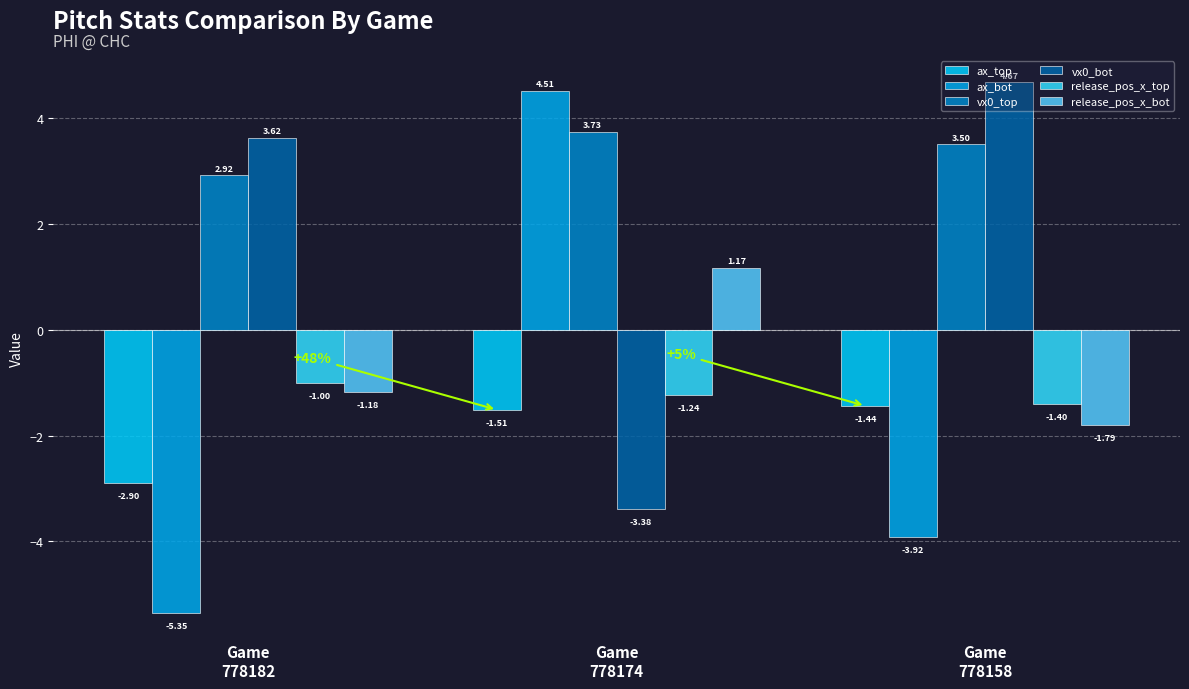

Which series has the largest total across all categories?

vx0_top